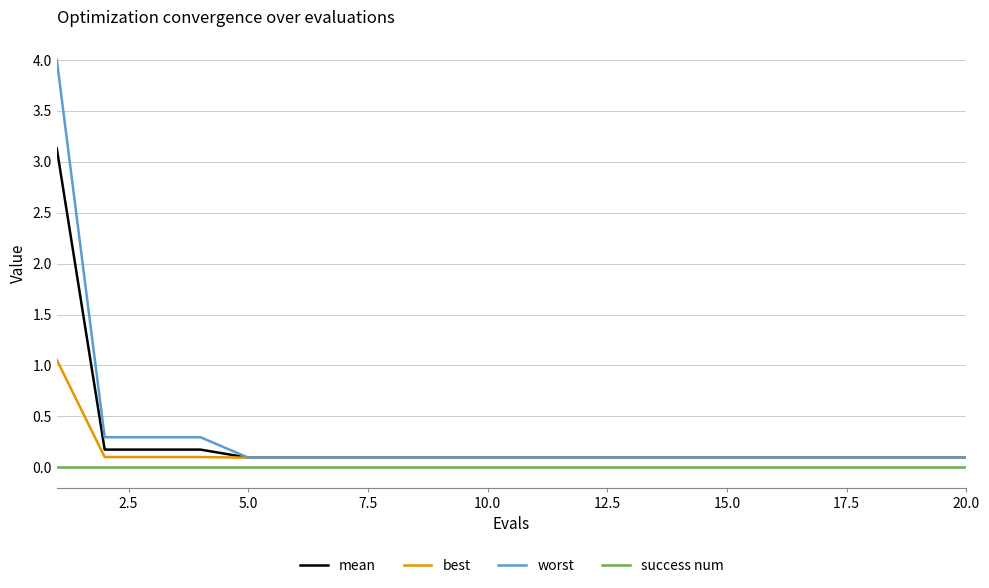

Rank the series by their average value, from lowest to highest.

success num, best, mean, worst